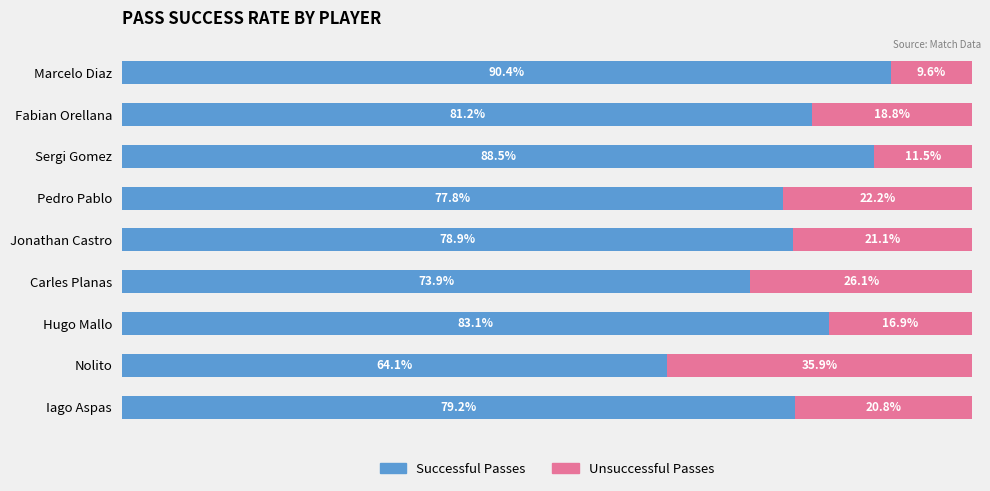

Which category has the lowest value in the Successful Passes series?

Nolito